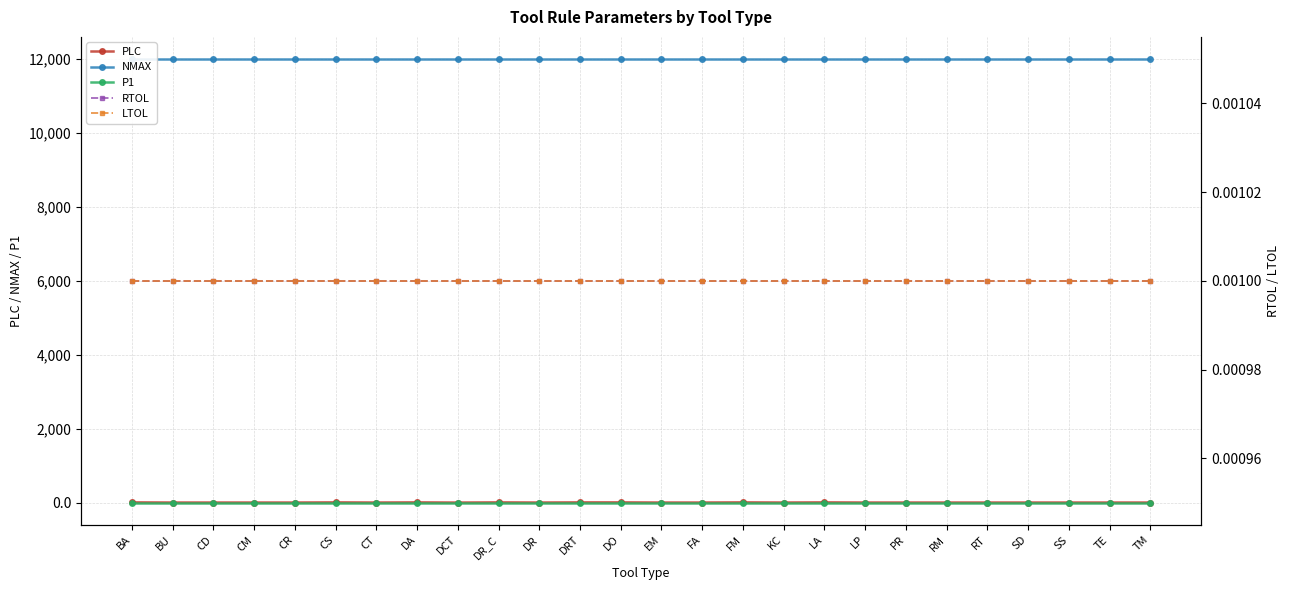

At which category is the sum across all series the highest?

BA